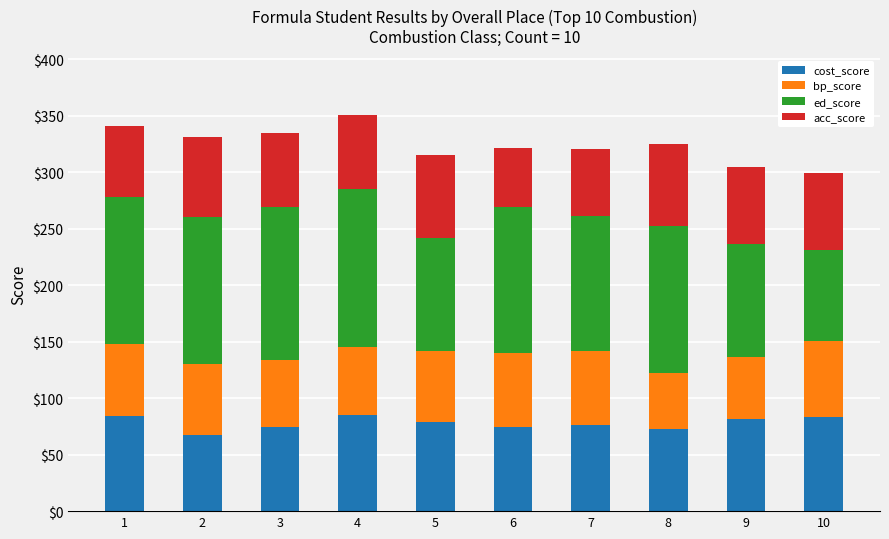

What is the minimum value for cost_score?

67.4